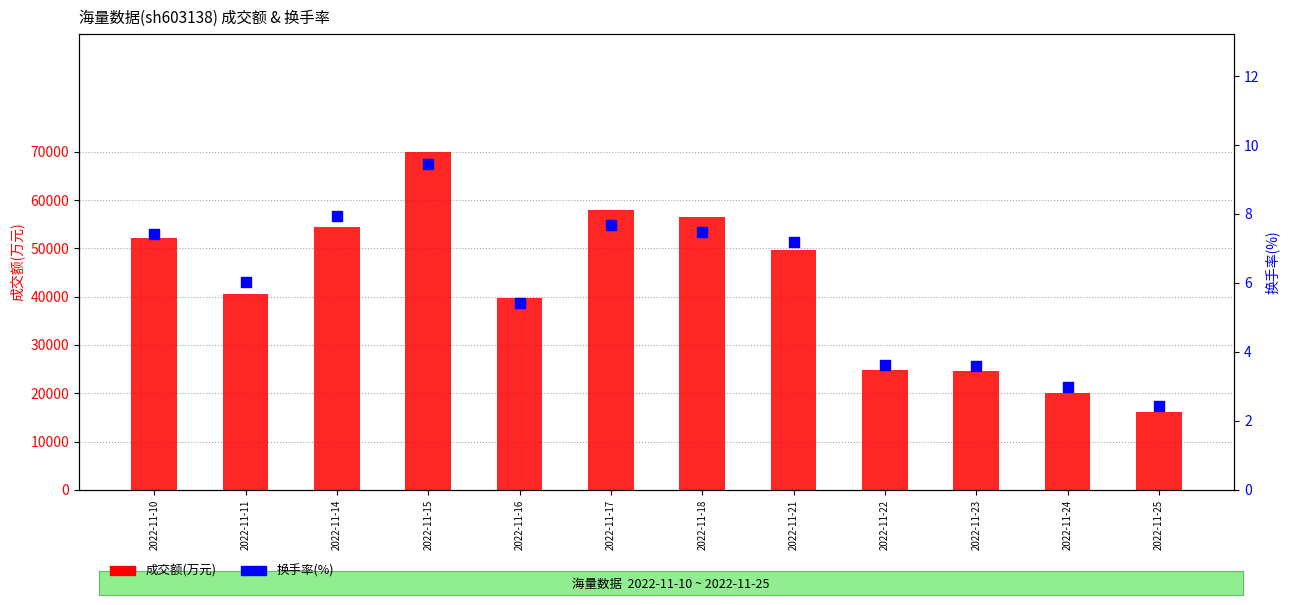

Which series contains the lowest Y value?

换手率(%)